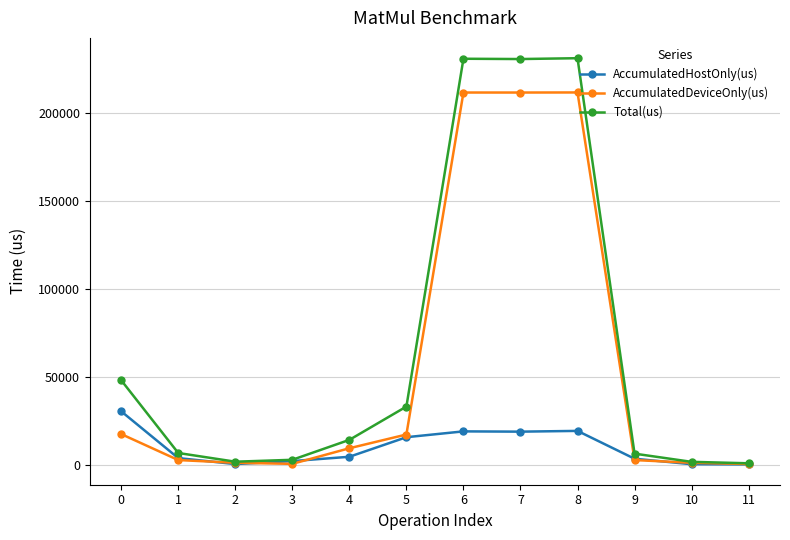

How many data points in Total(us) are less than 14374?

6